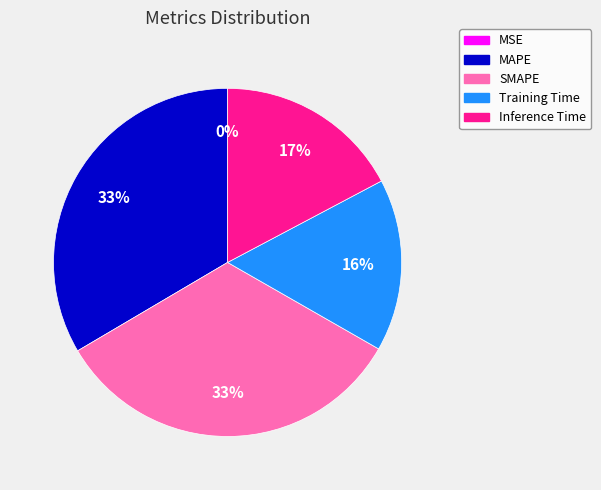

Is there a majority slice in this chart?

No